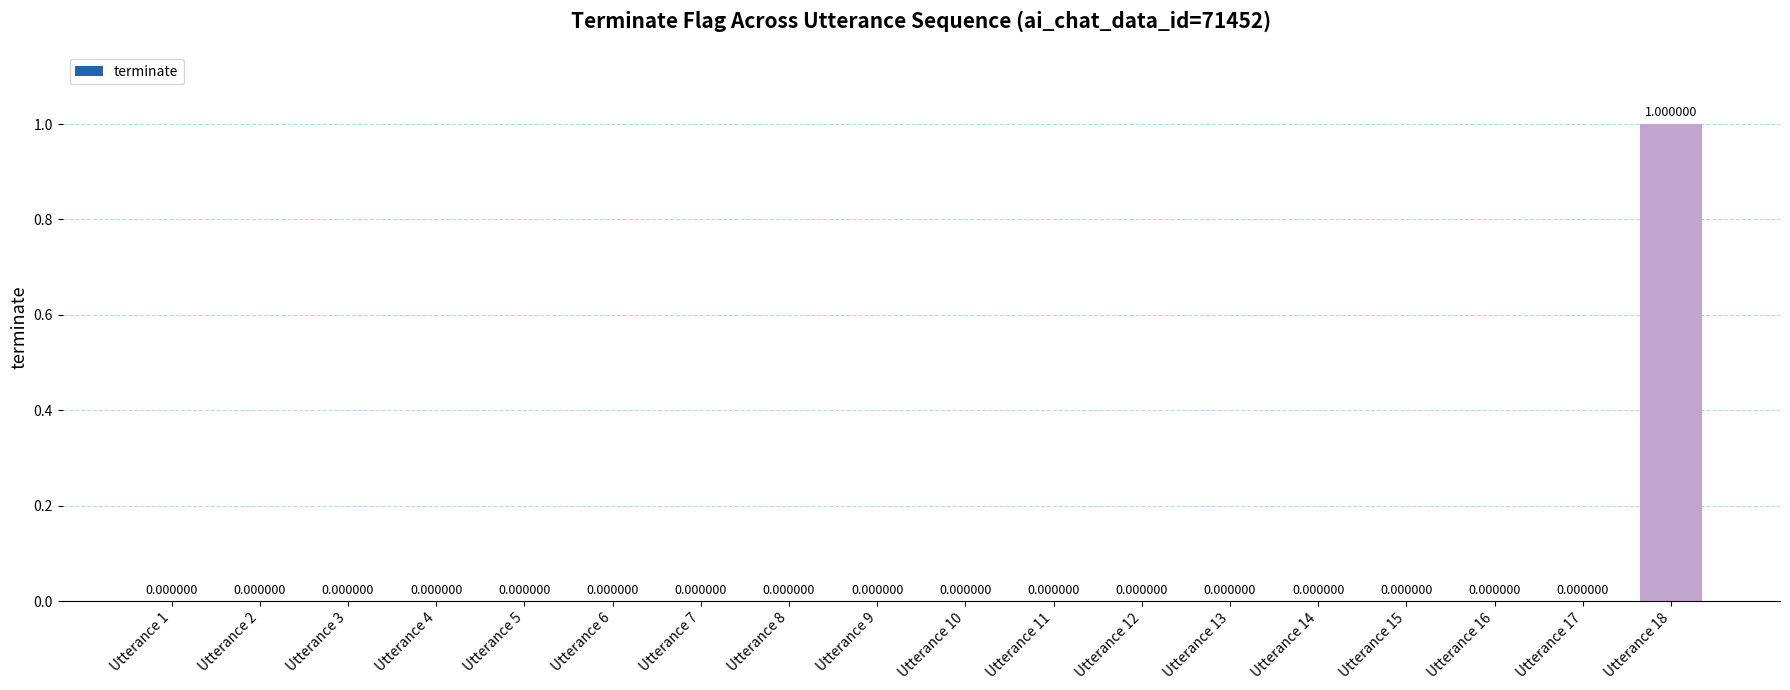

How many distinct data groups are displayed?

1